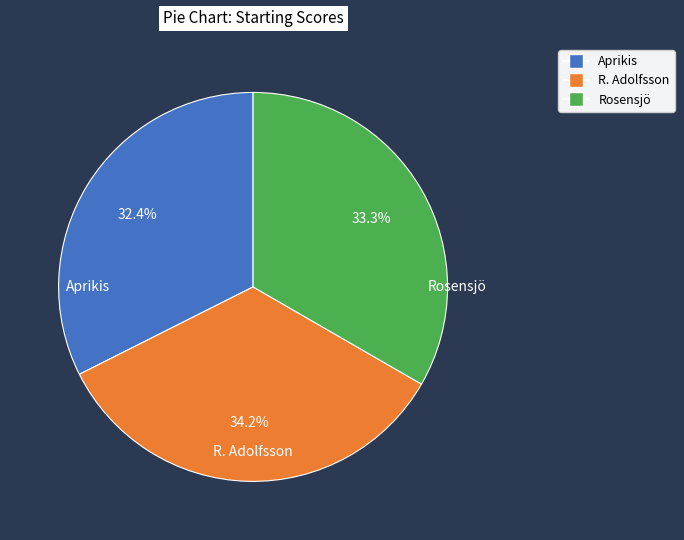

Which category has the biggest portion of the pie?

R. Adolfsson